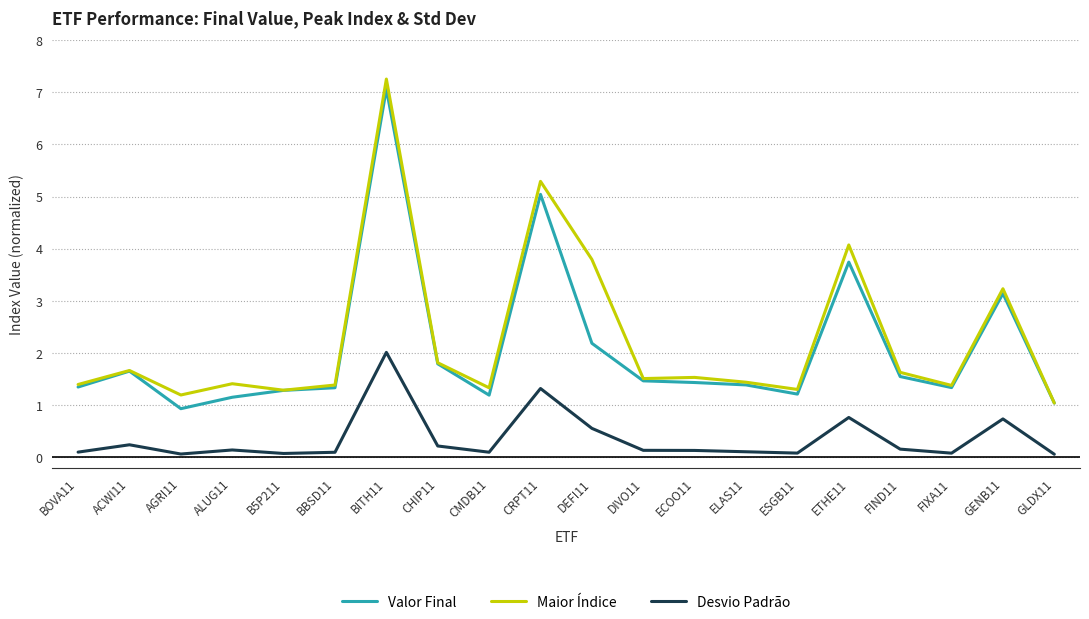

The Valor Final series shows 1.8 at CHIP11. True or false?

True